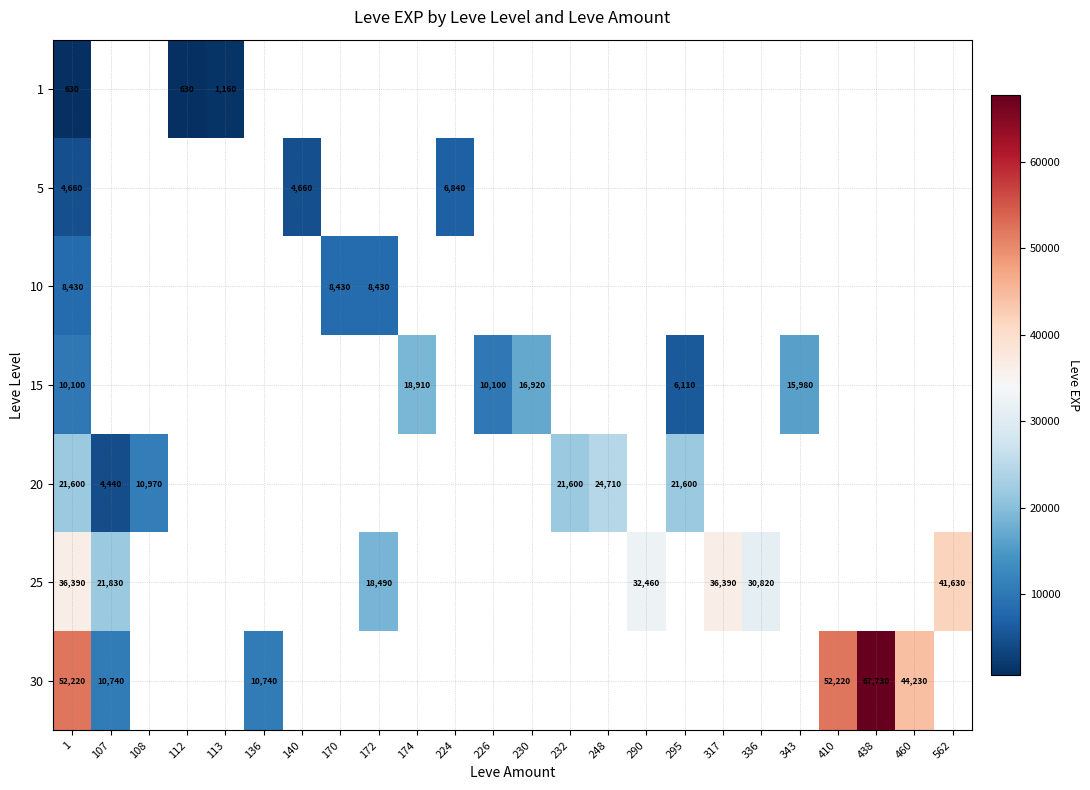

The 10 series shows 4043 at 172. True or false?

False